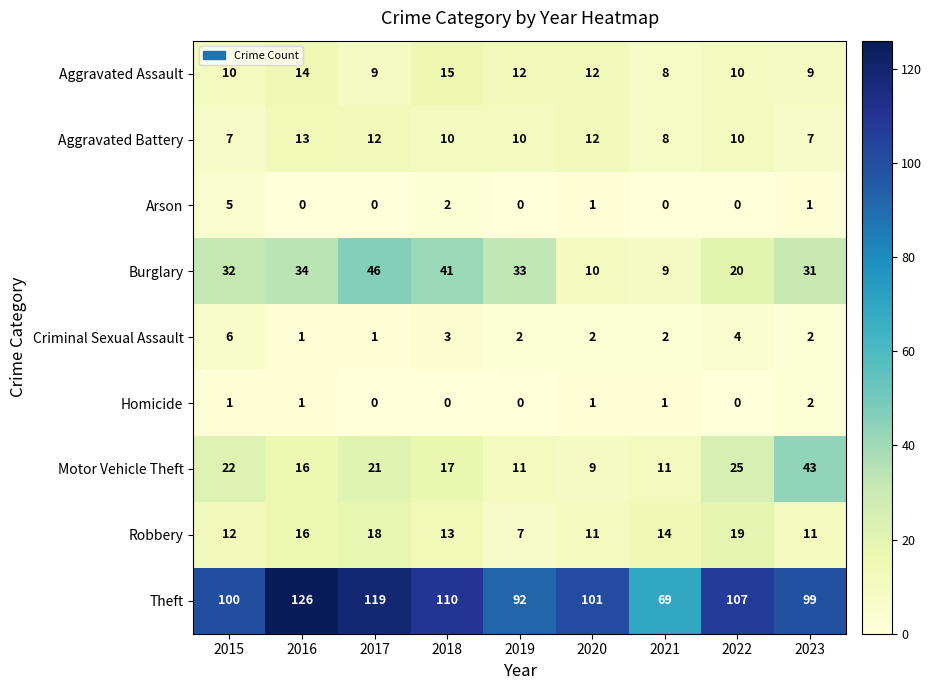

At which category is the sum across all series the highest?

2017